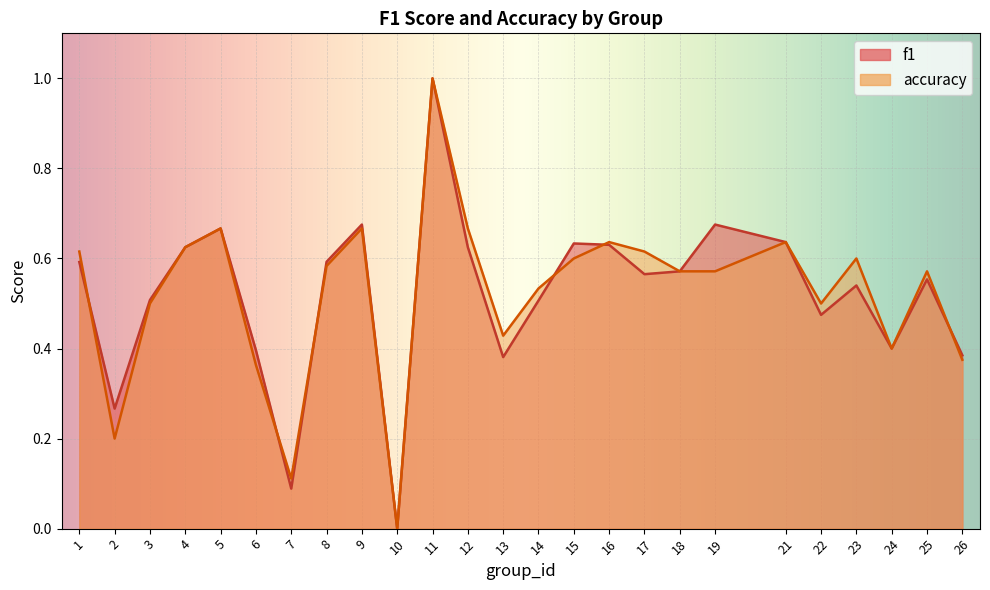

Count the accuracy values in the range 0 to 1.

25